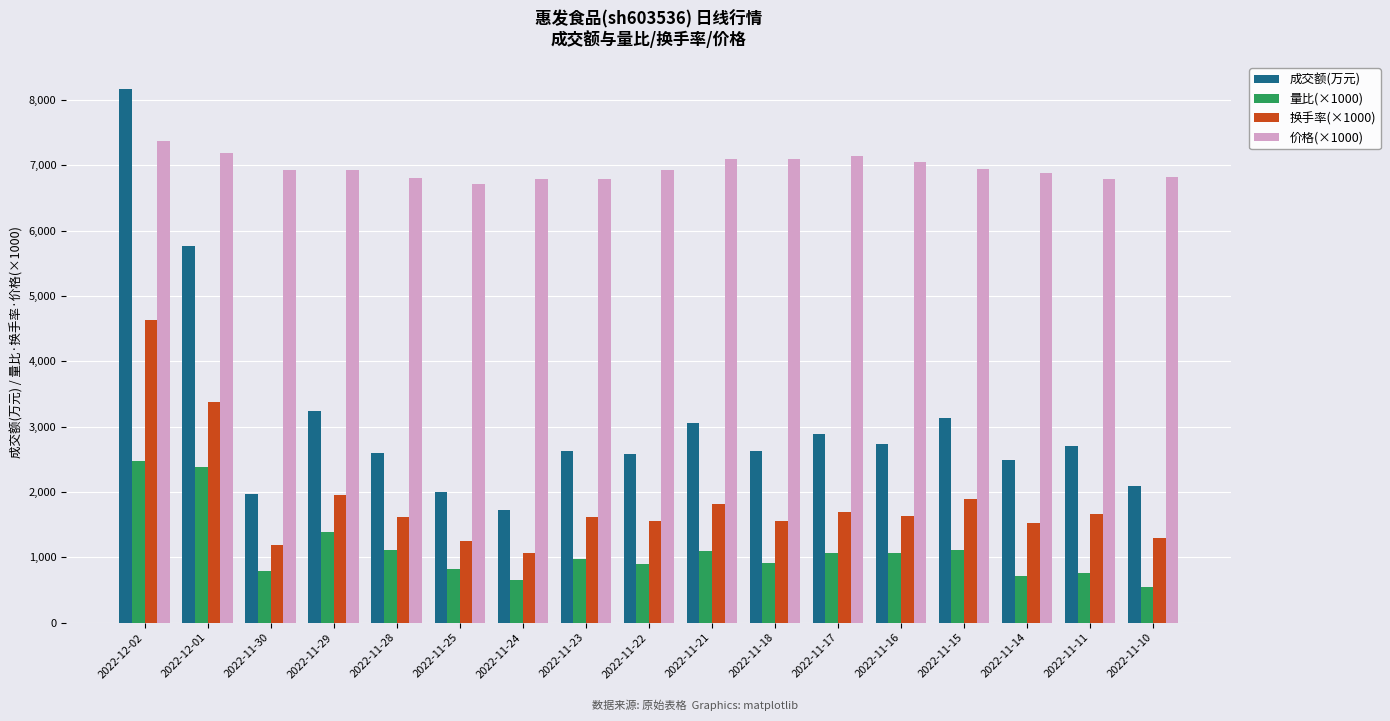

What is the label of the 16th bar from the left?

2022-11-11